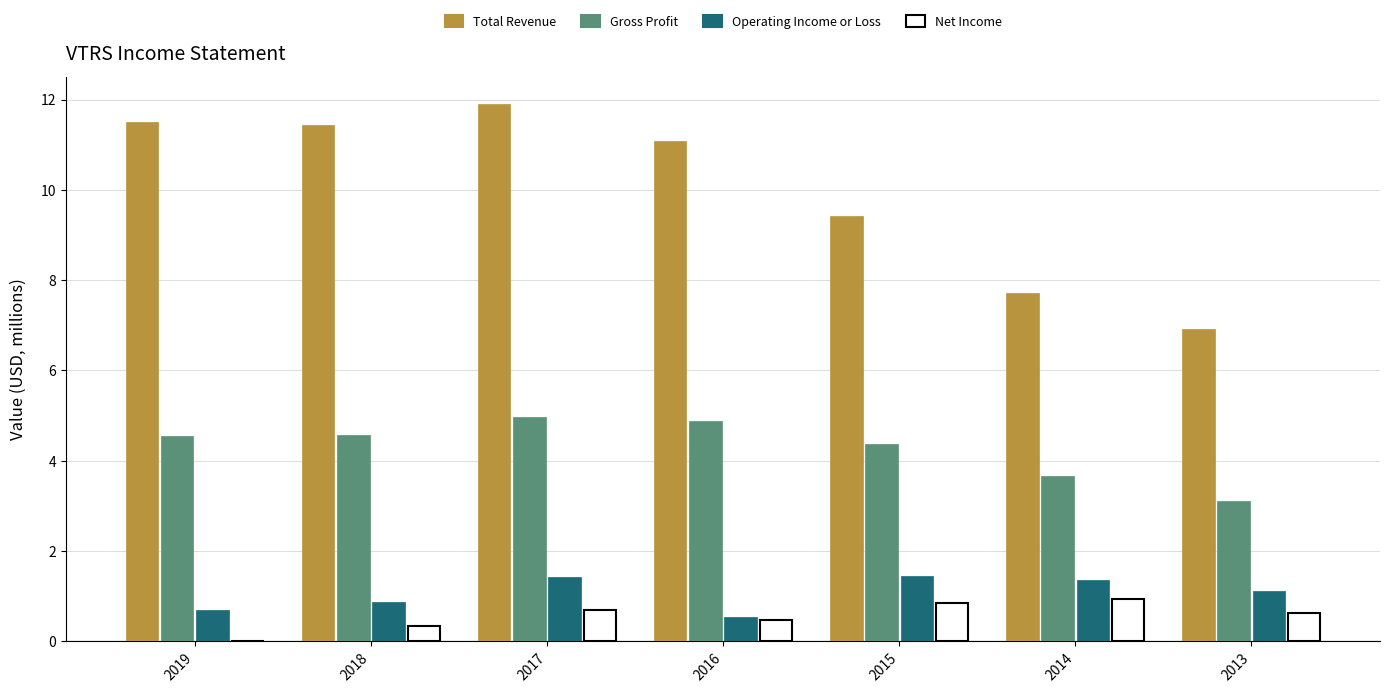

Which series changed the most between 2016 and 2013?

Total Revenue